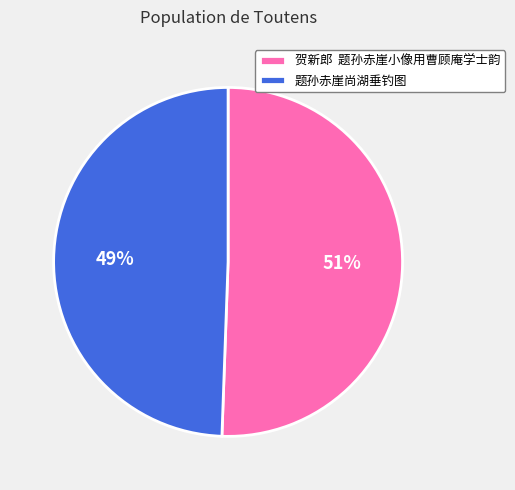

What percentage is the 题孙赤崖尚湖垂钓图 slice, to the nearest percent?

49%